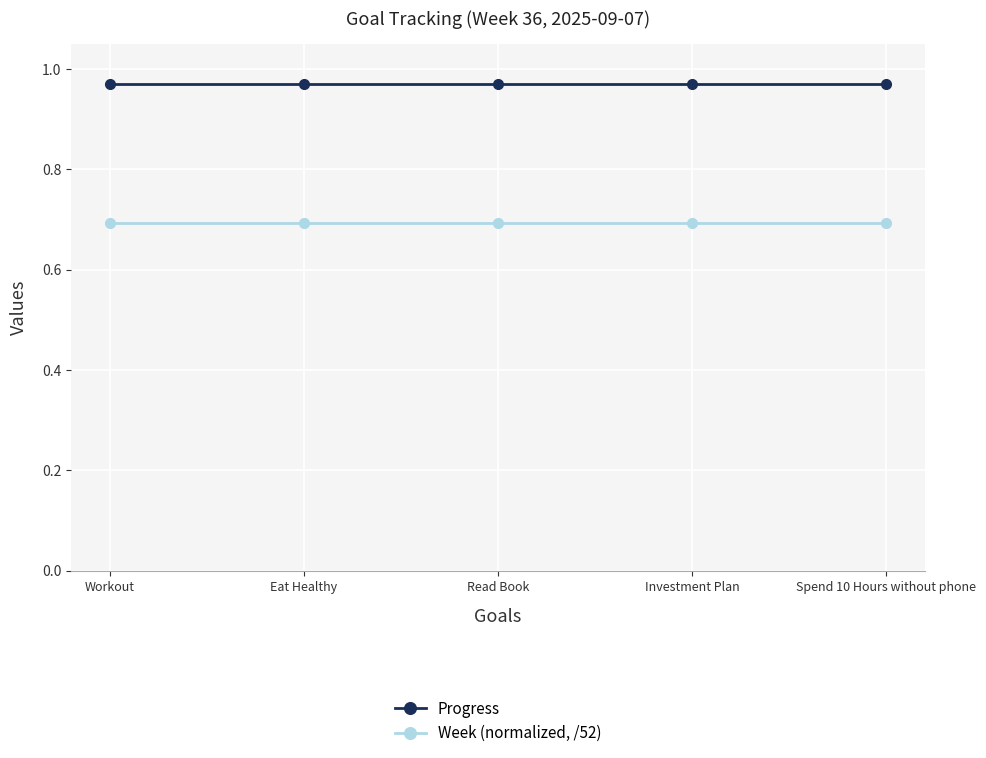

List the series in order of their overall mean, highest first.

Progress, Week (normalized, /52)